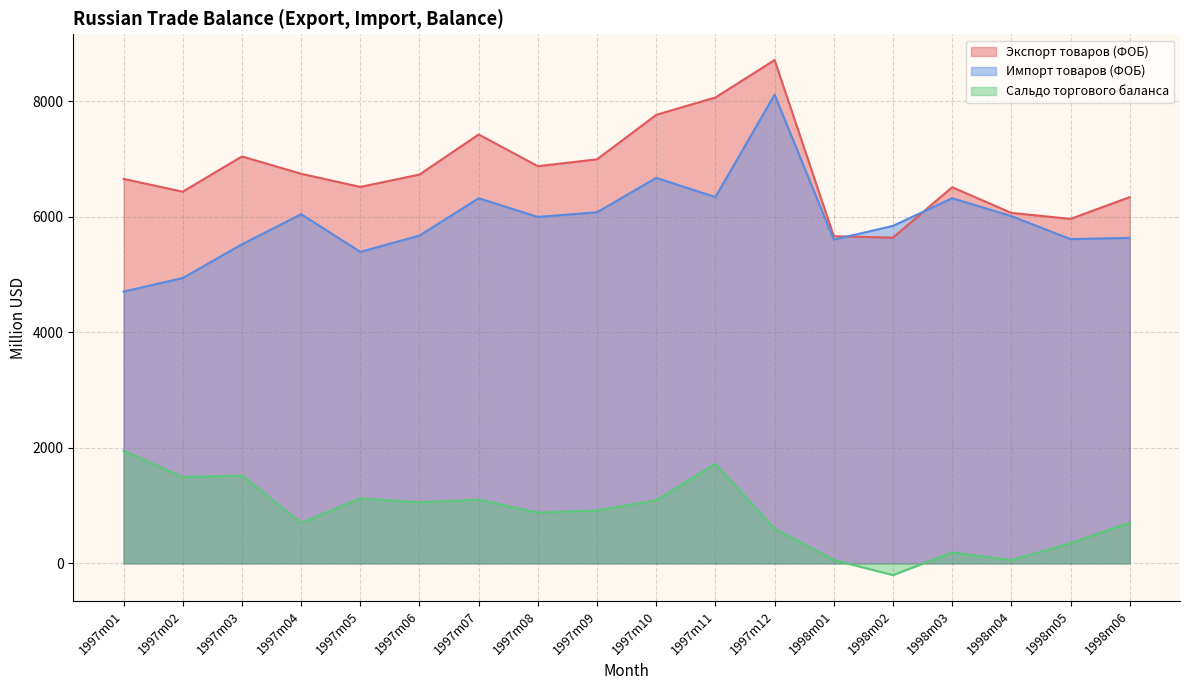

Which category has the highest value across all series?

1997m12